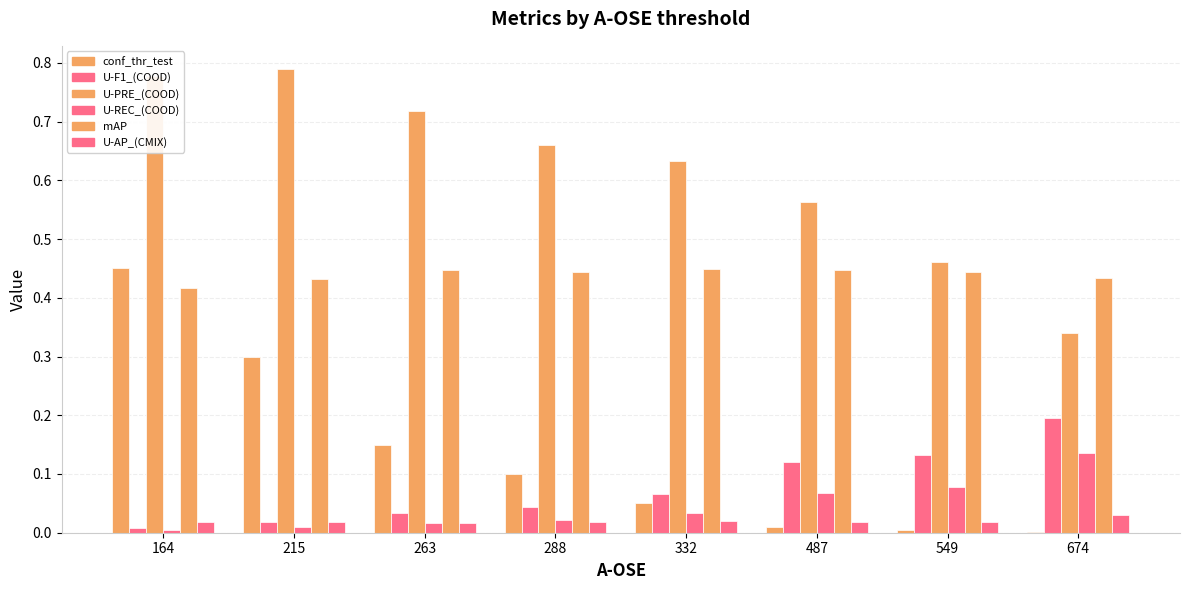

How many categories are shown in the chart?

8